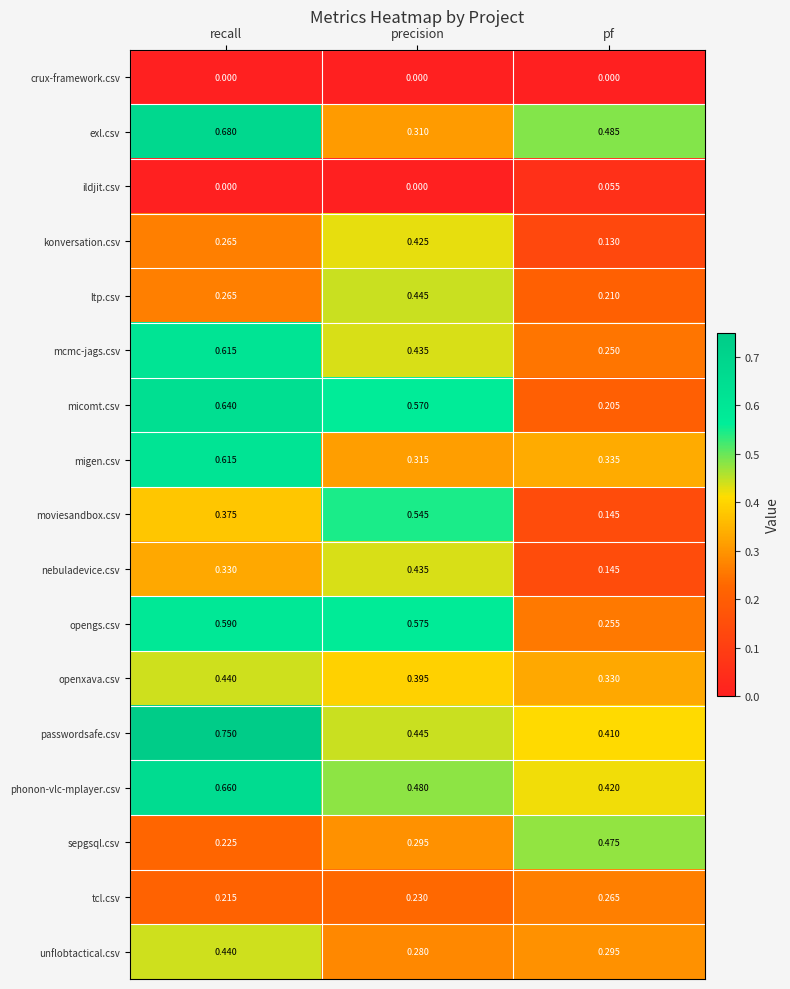

At which category is the sum across all series the highest?

recall